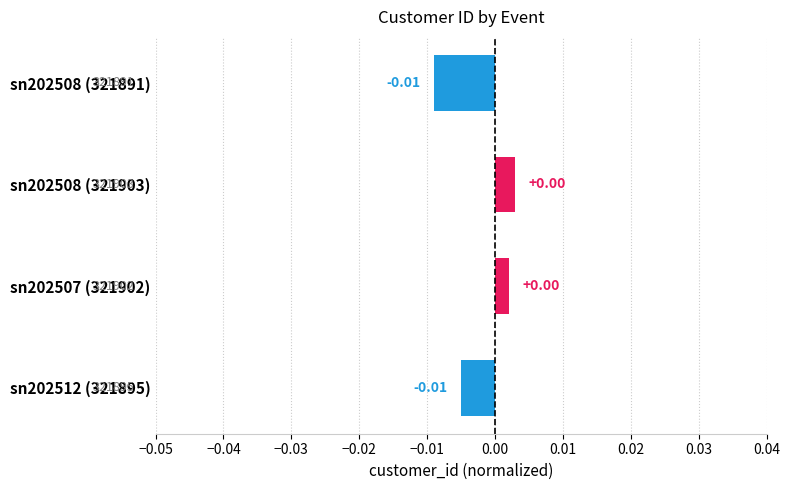

Does the chart contain stacked bars?

No